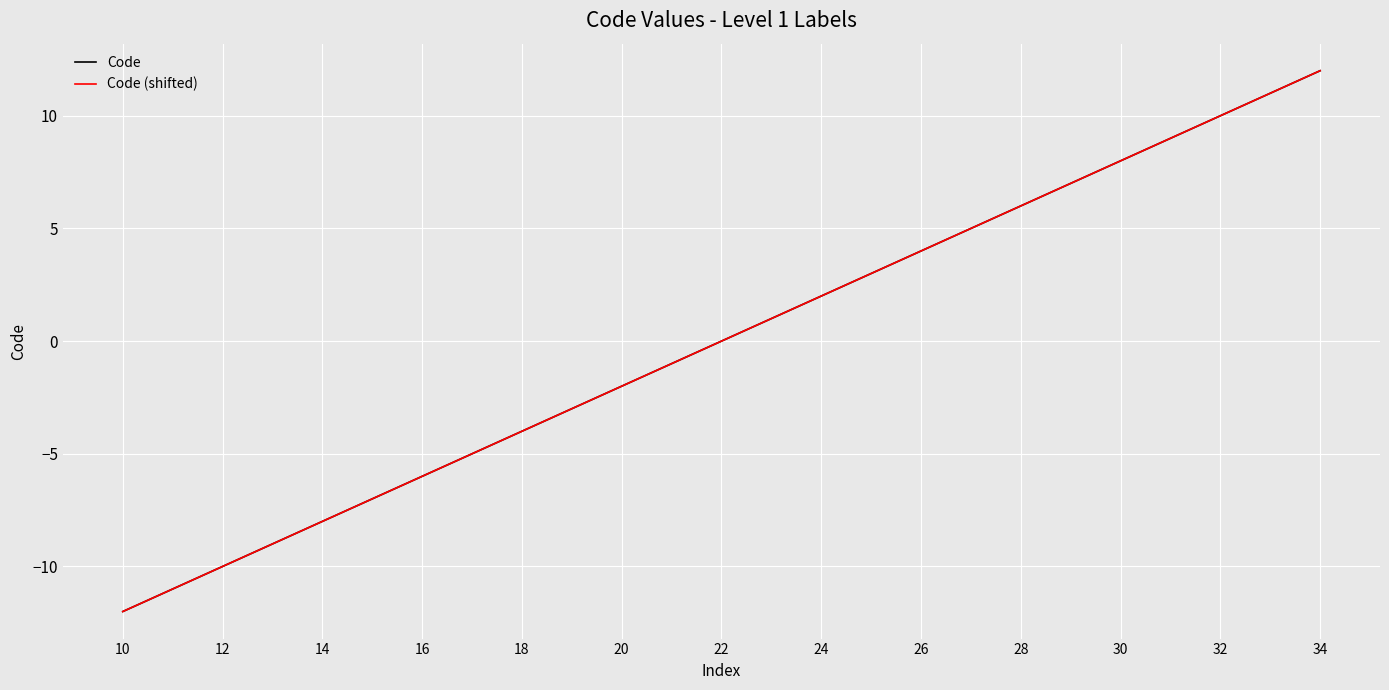

Does the chart have visible grid lines?

Yes